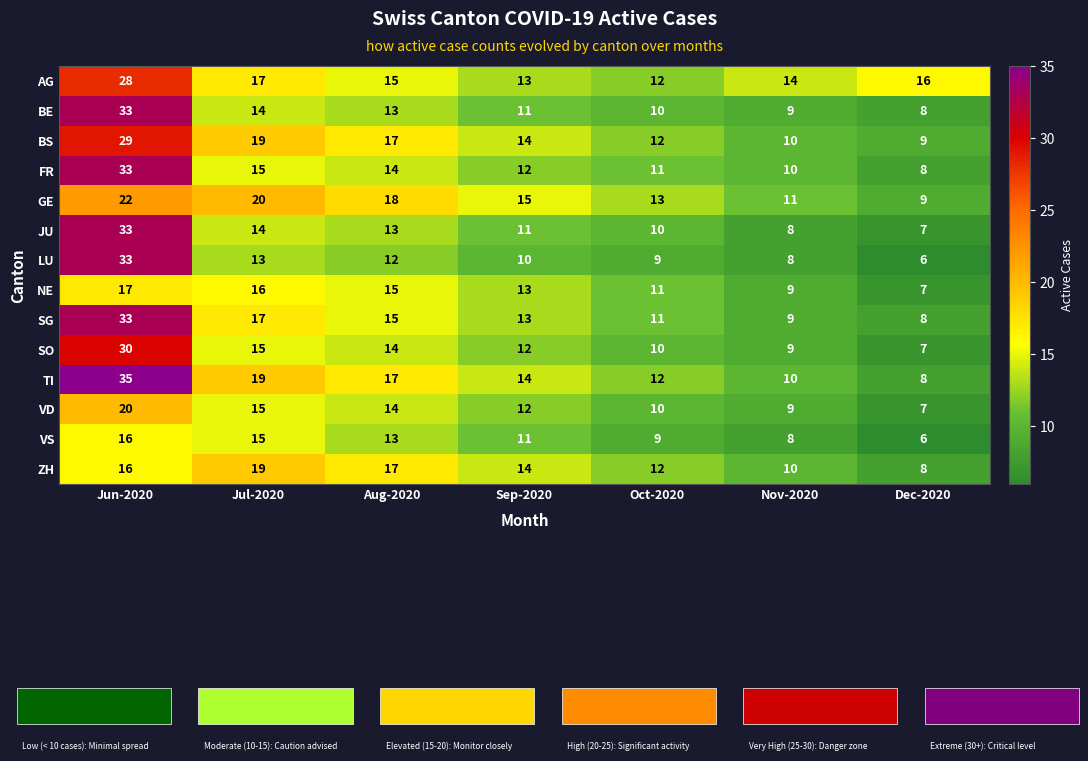

Which label corresponds to the largest value in the chart?

Jun-2020